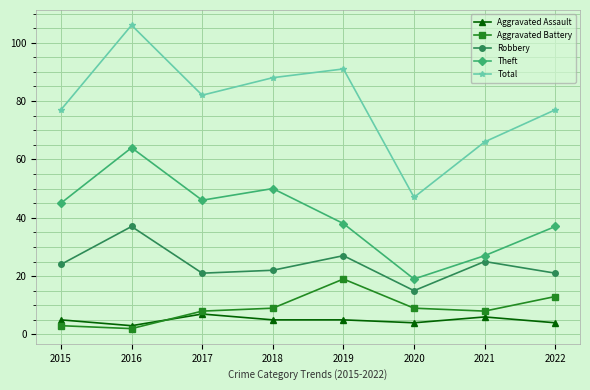

The value of Robbery at 2017 is 9. True or false?

False